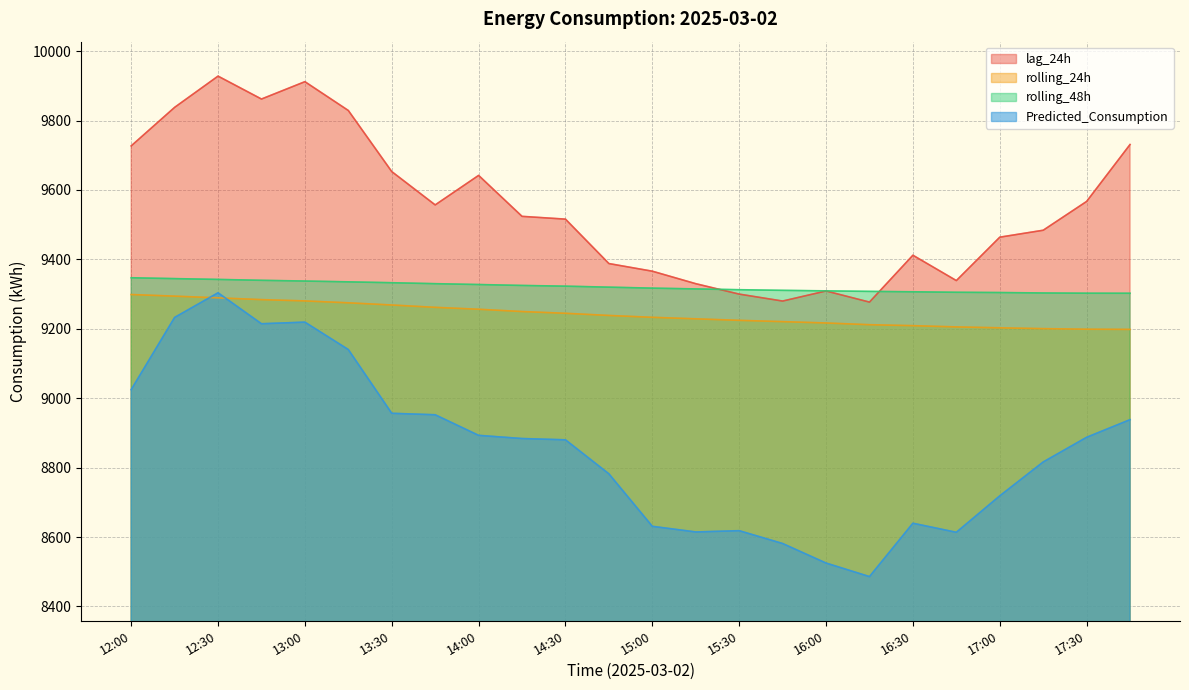

At 12:45, list the series in order from smallest to largest.

Predicted_Consumption, rolling_24h, rolling_48h, lag_24h